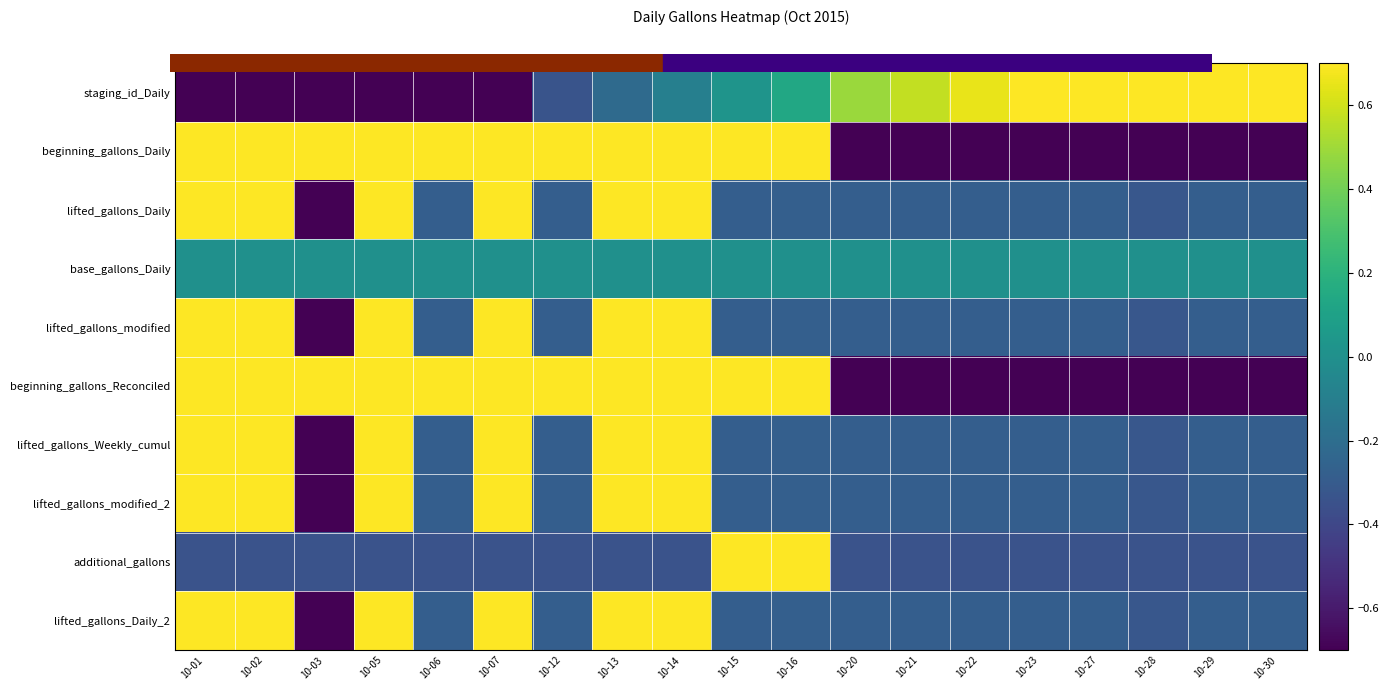

What is the minimum value shown in the chart?

-0.7